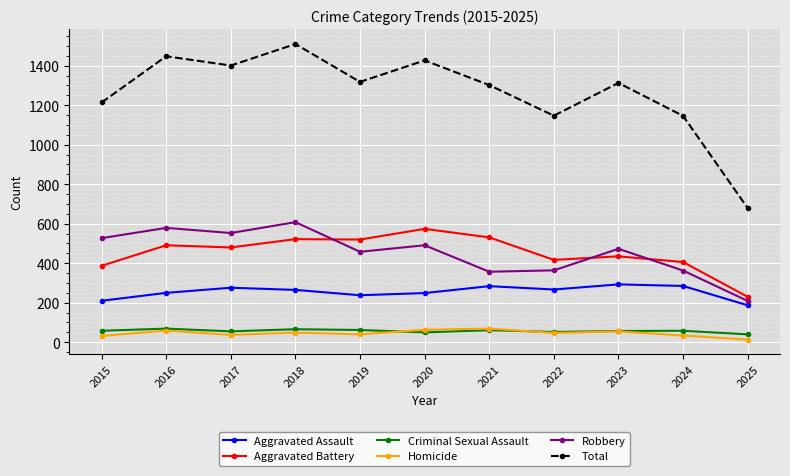

At which label does Aggravated Battery first exceed 480?

2016